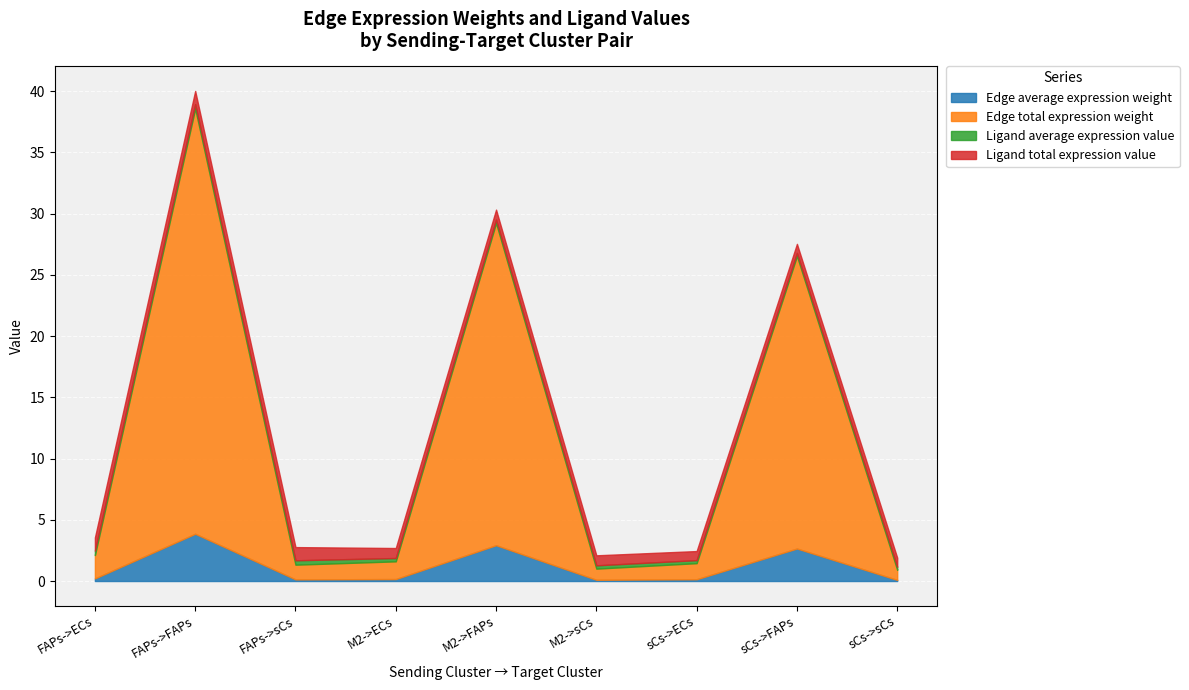

True or false: Edge average expression weight has more than 2 points higher than both neighbors.

True